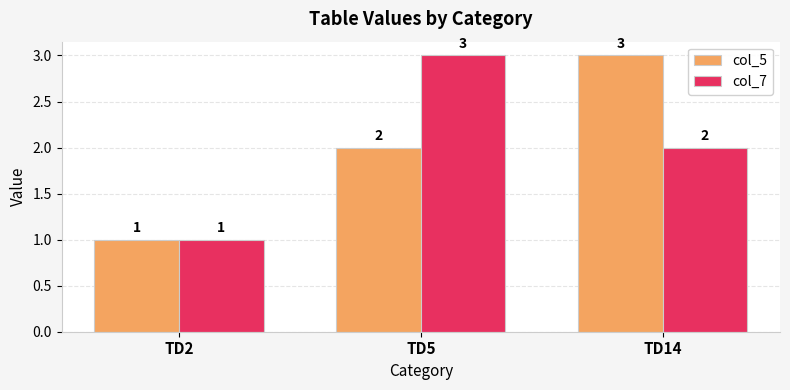

The value of col_7 at TD5 is 2. True or false?

False